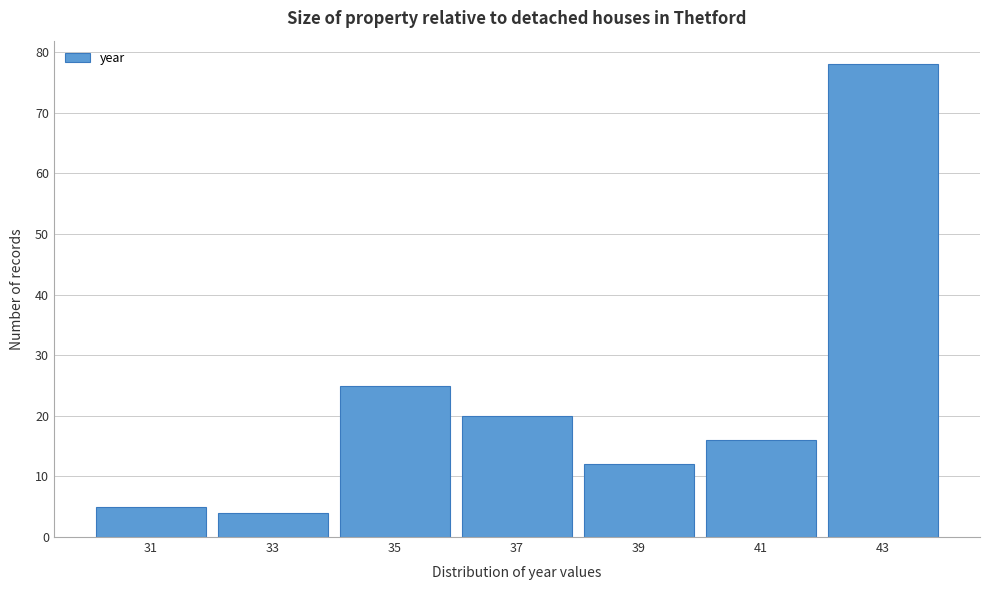

Reading right to left, extract all data points from this chart.

78	16	12	20	25	4	5